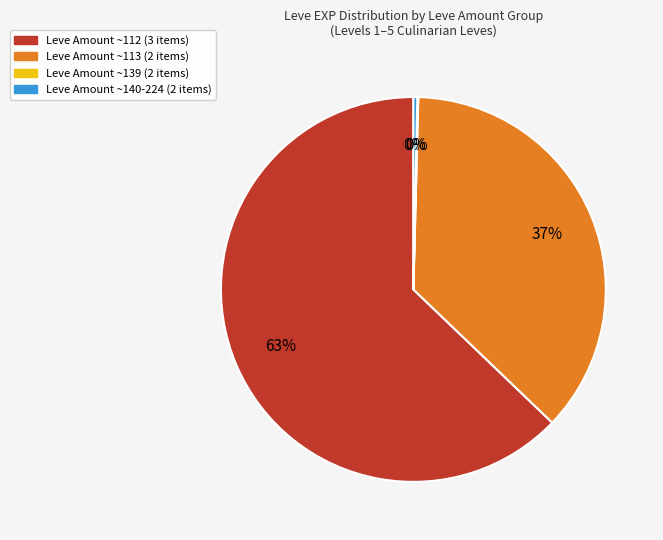

True or false: Leve Amount ~112 (3 items) accounts for 63% of the total.

True